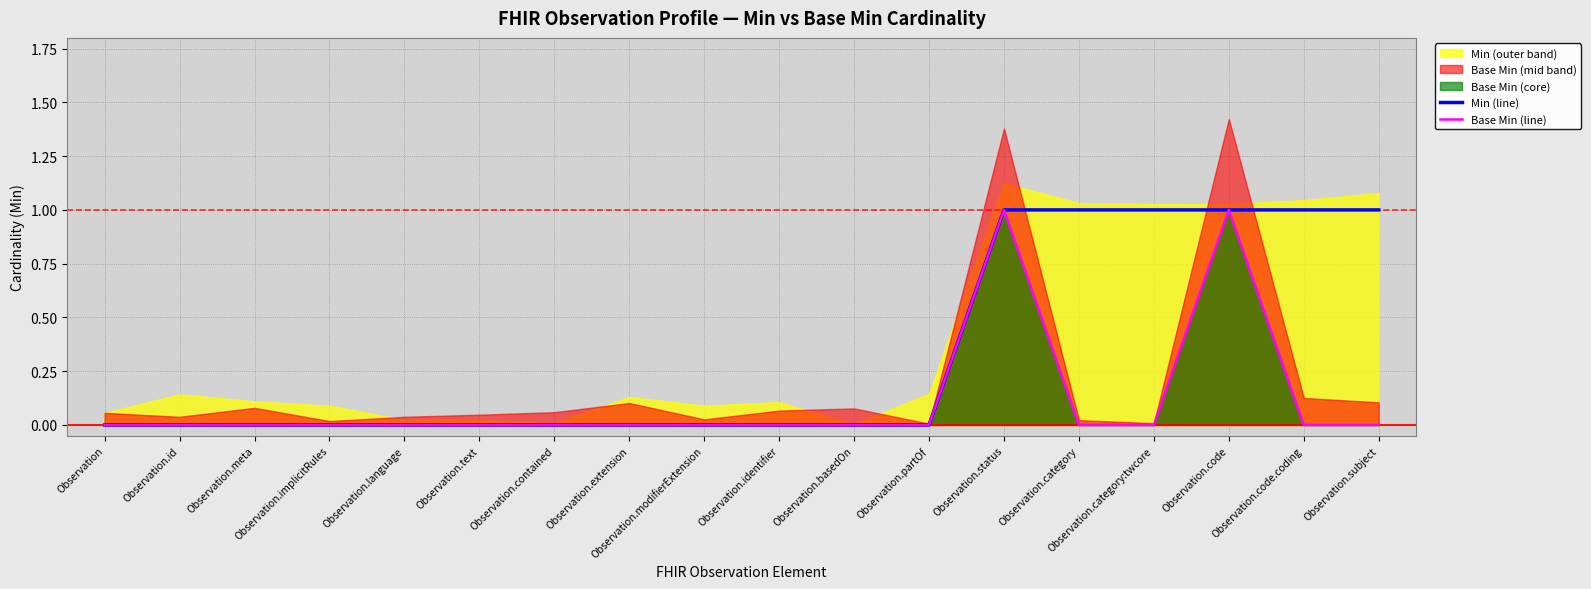

Rank the categories by Base Min (line) value from highest to lowest.

Observation.status, Observation.code, Observation, Observation.id, Observation.meta, Observation.implicitRules, Observation.language, Observation.text, Observation.contained, Observation.extension, Observation.modifierExtension, Observation.identifier, Observation.basedOn, Observation.partOf, Observation.category, Observation.category:twcore, Observation.code.coding, Observation.subject